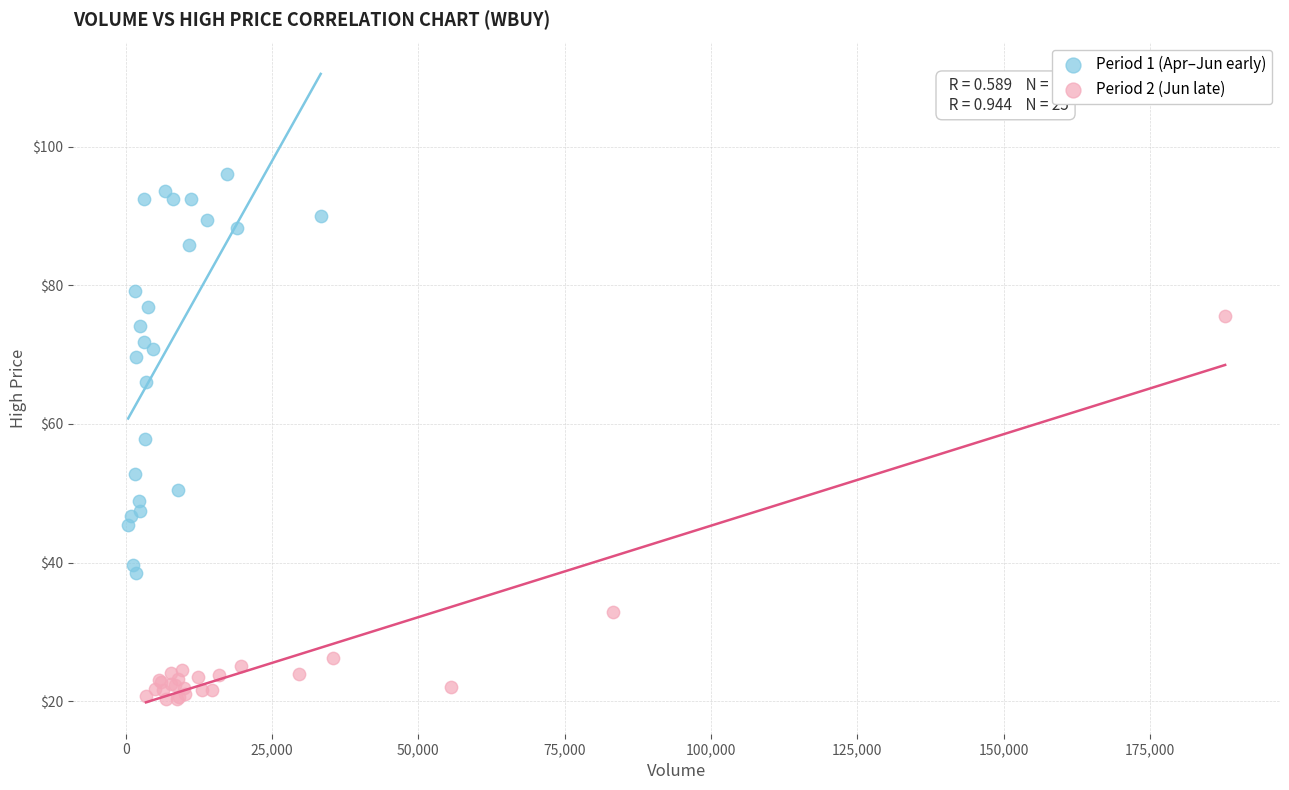

Which series contains the highest Y value?

Period 1 (Apr–Jun early)